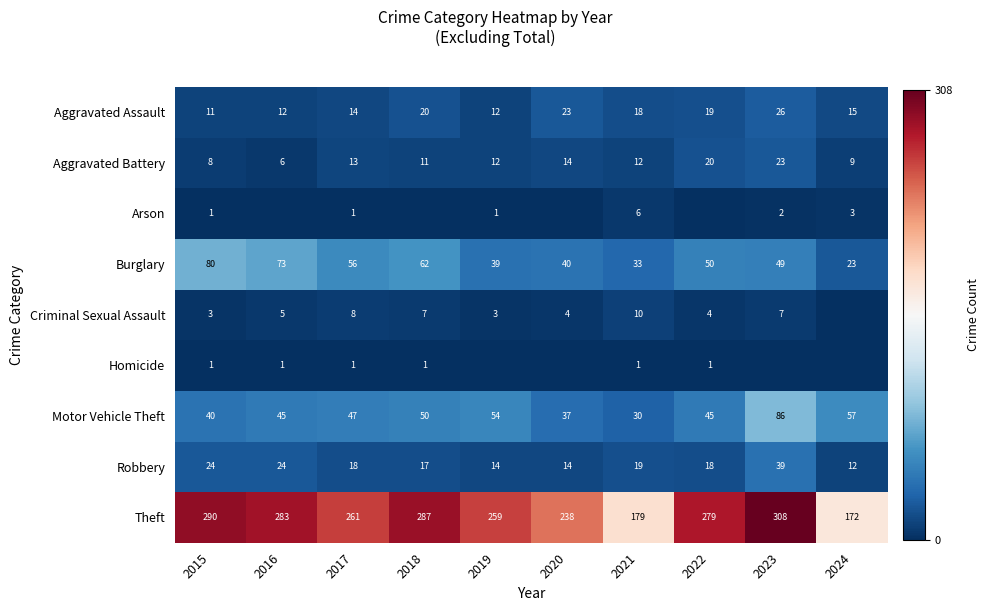

What is the approximate value of Theft at 2016?

283